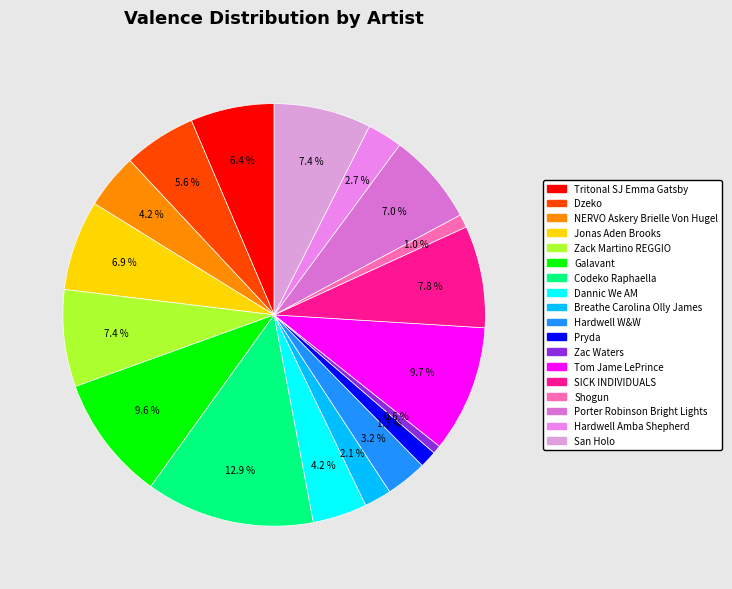

Combined, do Tritonal SJ Emma Gatsby and Codeko Raphaella account for over 50%?

No